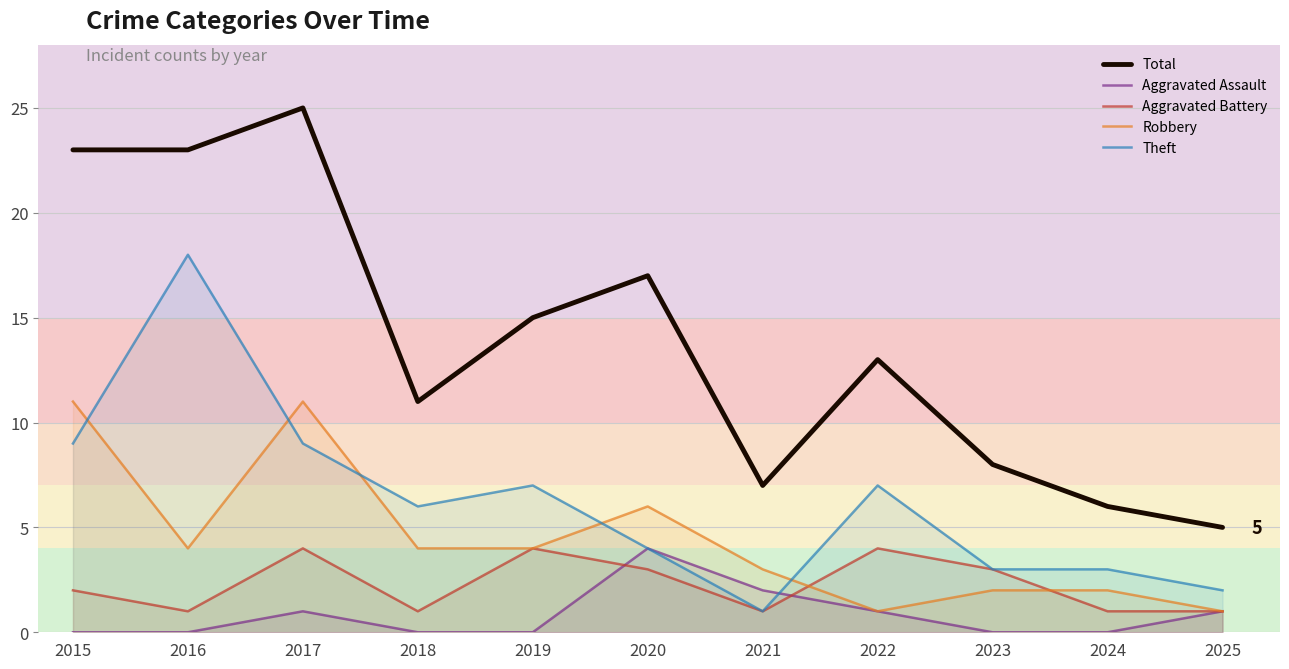

Which series has the largest range (max minus min)?

Total